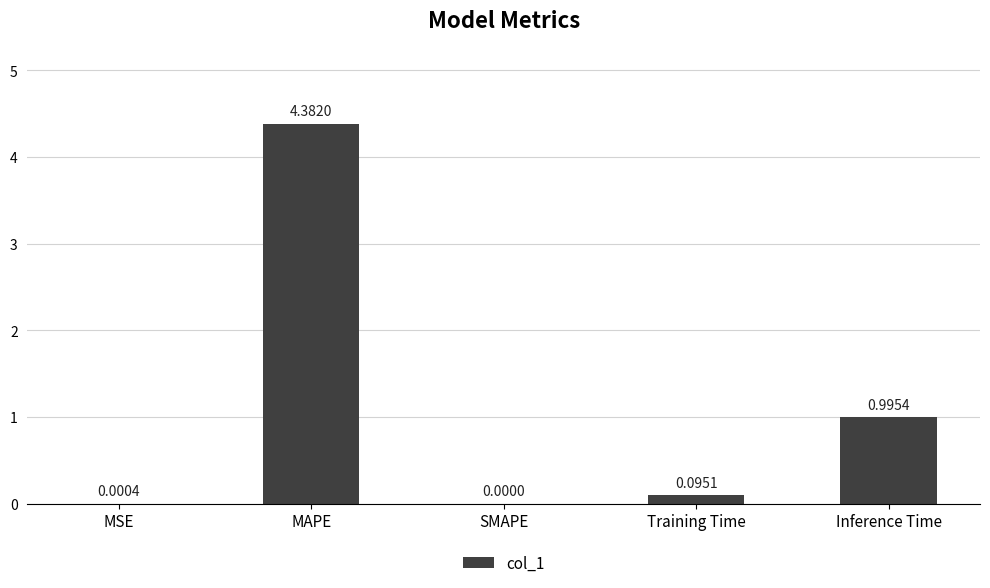

The chart shows a value of -2.6 at SMAPE. True or false?

False